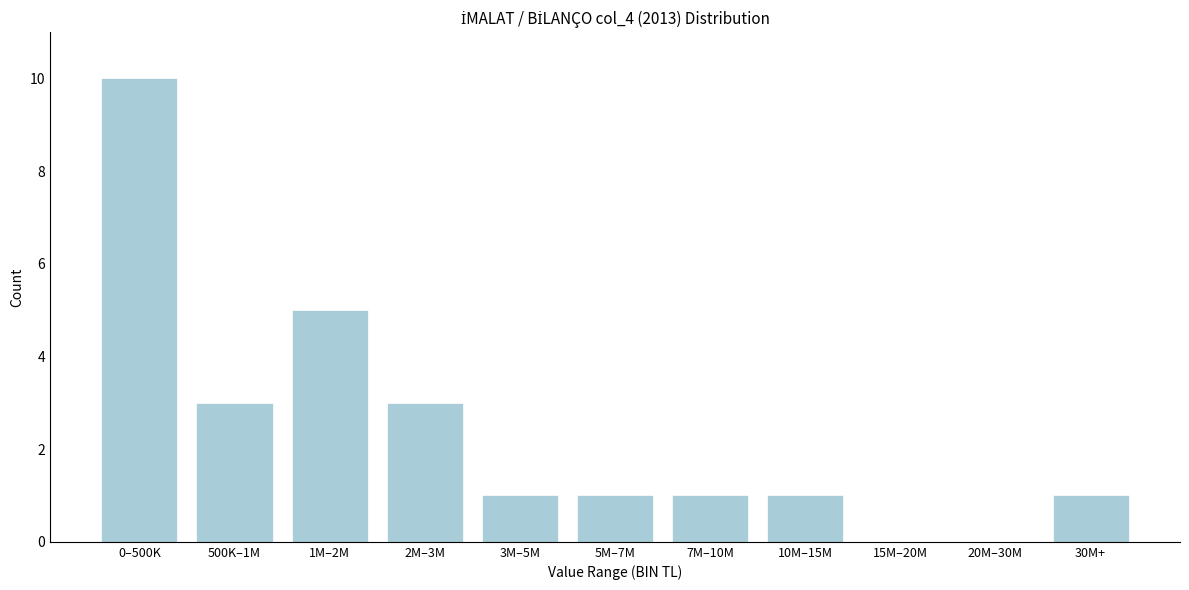

Reading left to right, transcribe all the data shown in this chart.

0–500K=10	500K–1M=3	1M–2M=5	2M–3M=3	3M–5M=1	5M–7M=1	7M–10M=1	10M–15M=1	15M–20M=0	20M–30M=0	30M+=1